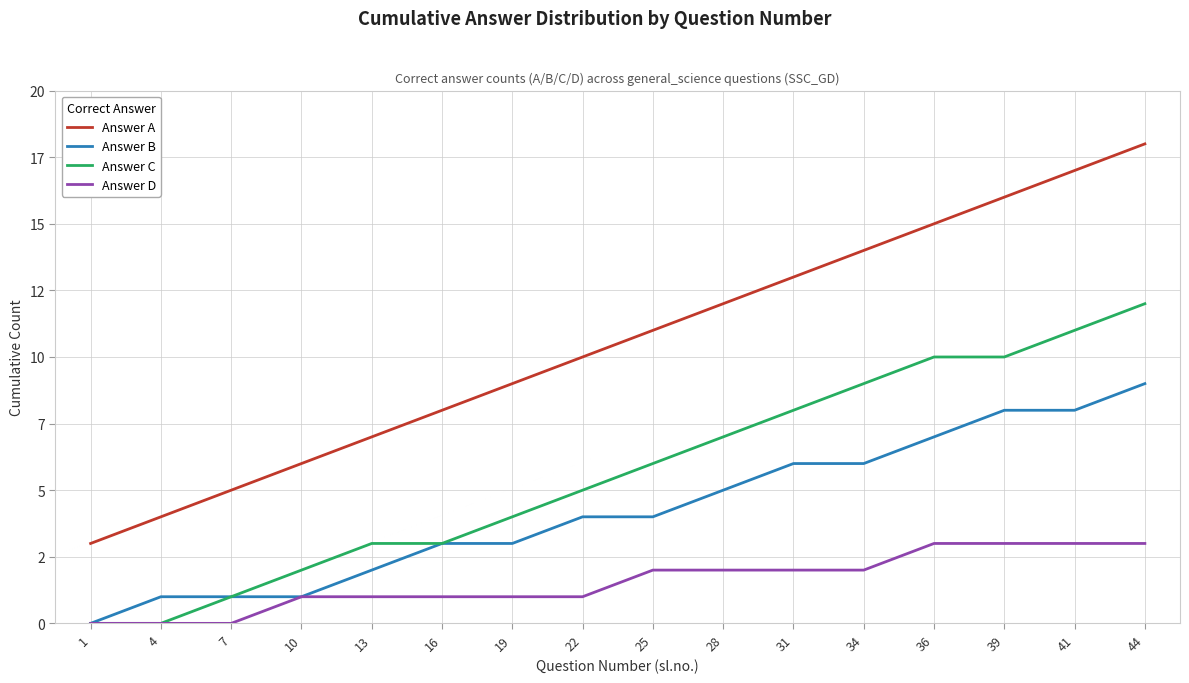

The Answer D series shows 3 at 34. True or false?

False